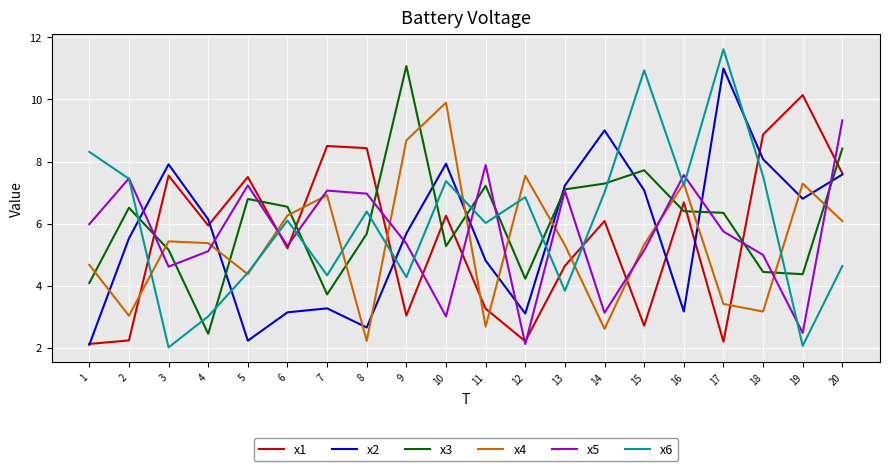

What is the highest value of the x2 series?

11.0